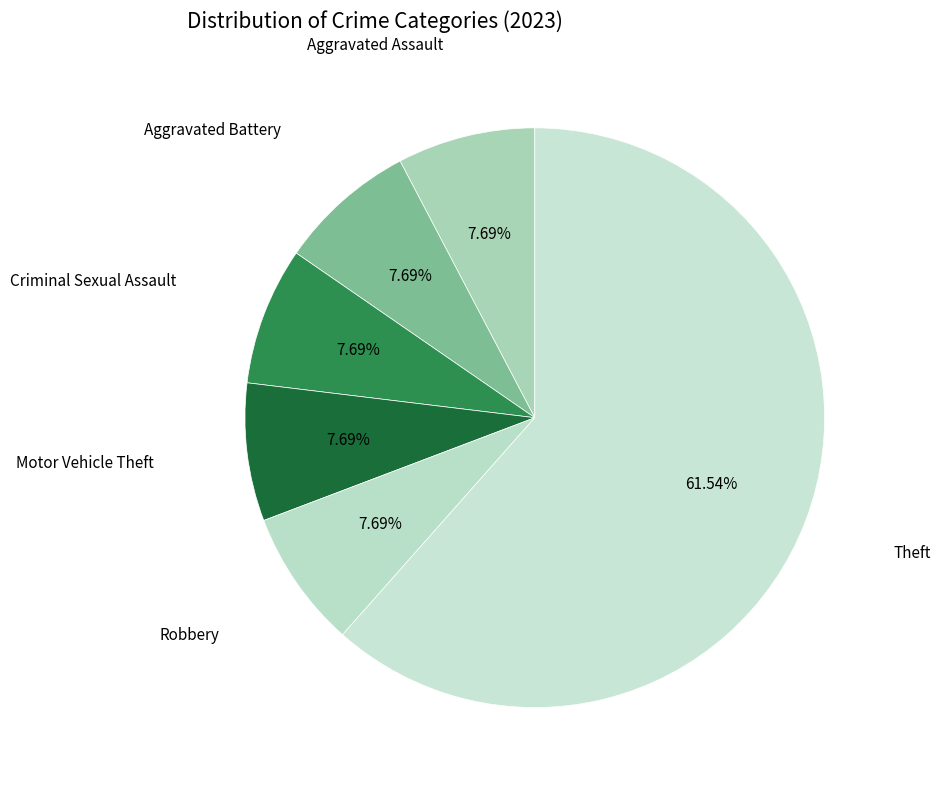

Is there a majority slice in this chart?

Yes